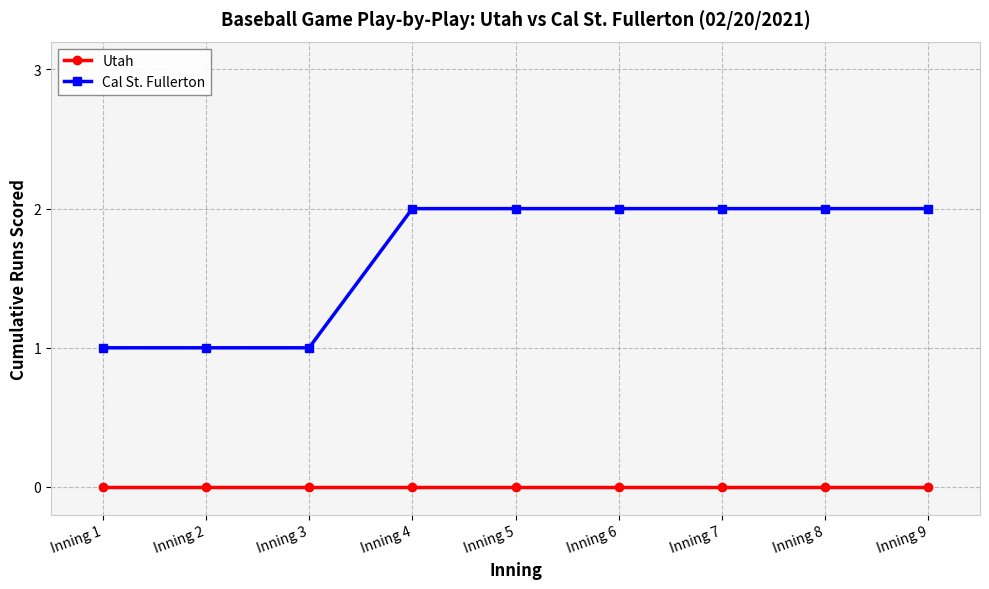

Reading right to left, transcribe all the data shown in this chart.

Utah: 0	0	0	0	0	0	0	0	0
Cal St. Fullerton: 2	2	2	2	2	2	1	1	1